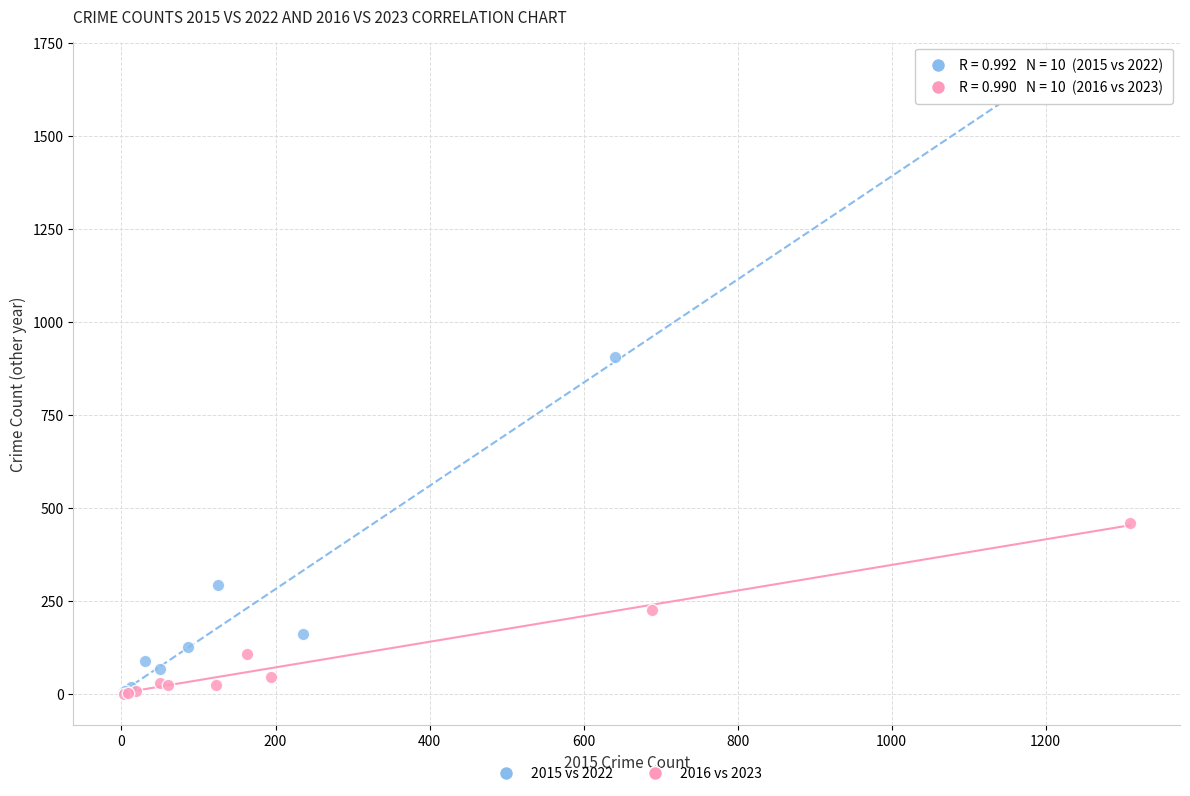

Which series has the widest spread of Y values?

2015 vs 2022